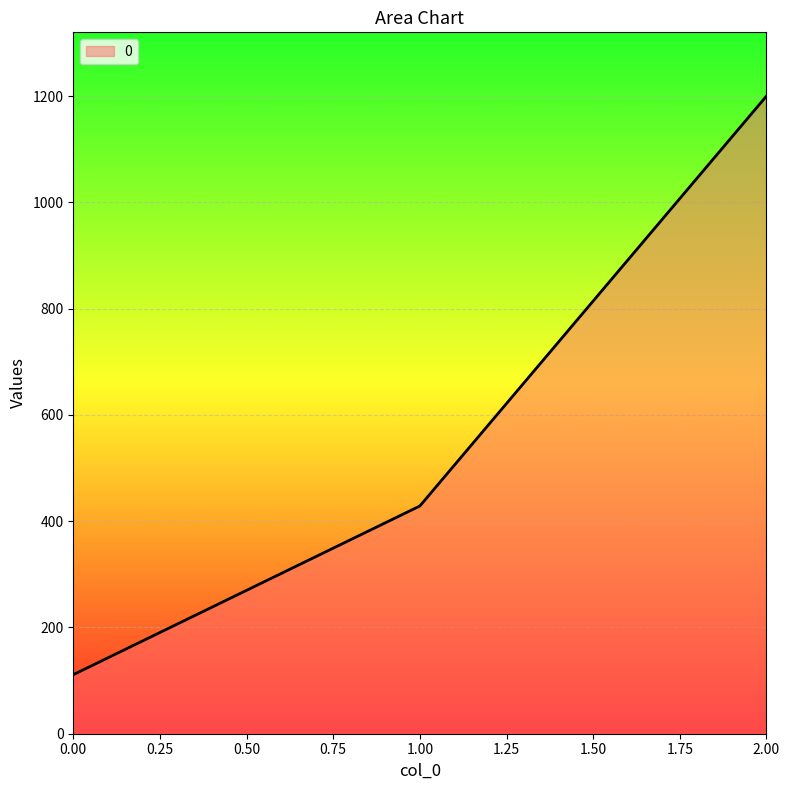

Does the chart display data point markers on the line(s)?

No